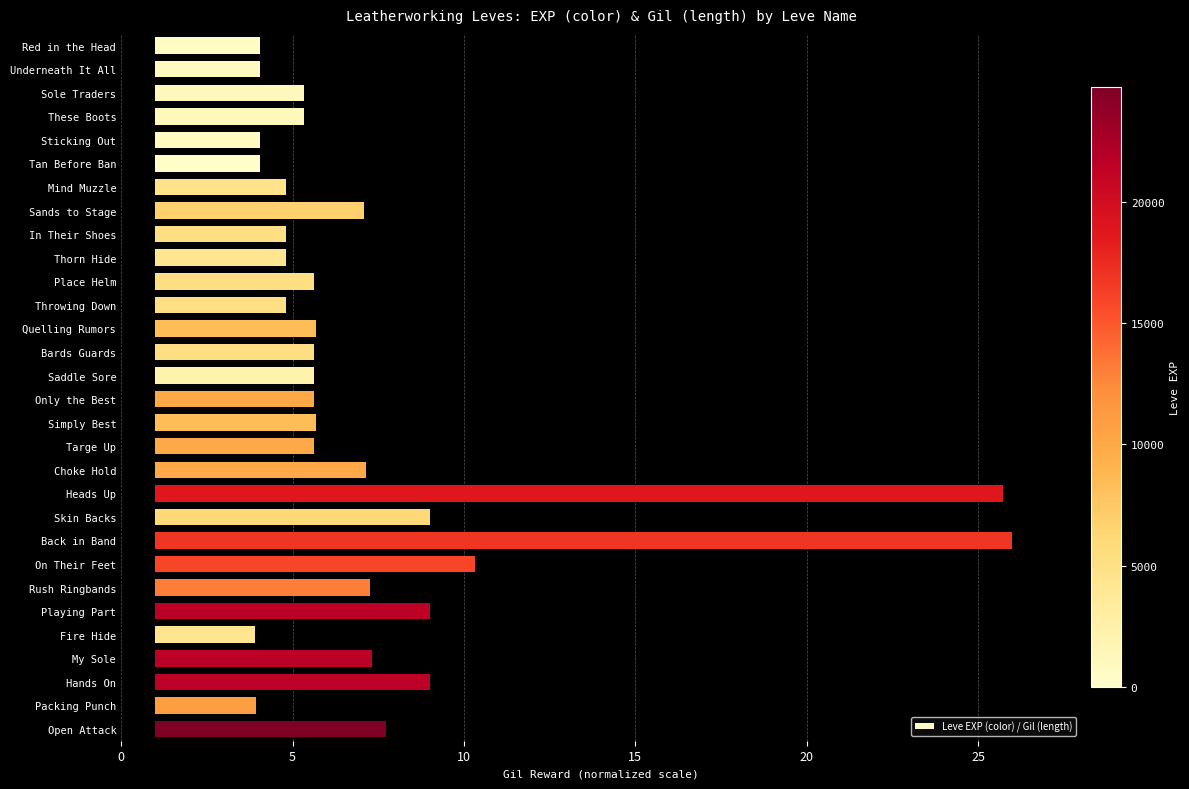

What is the approximate value at Sole Traders?

4.3